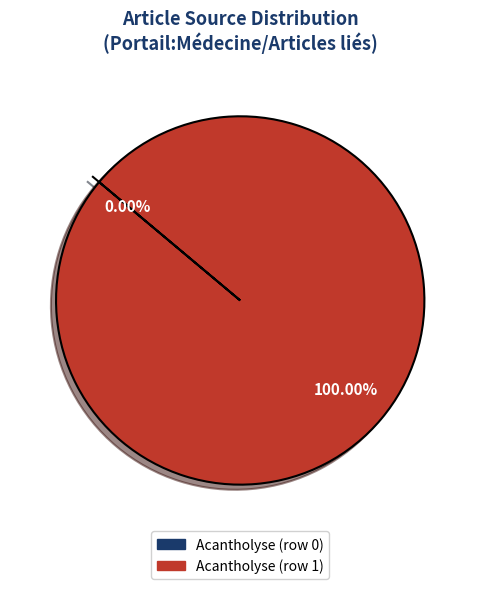

To the nearest percent, what is the average slice percentage?

50%